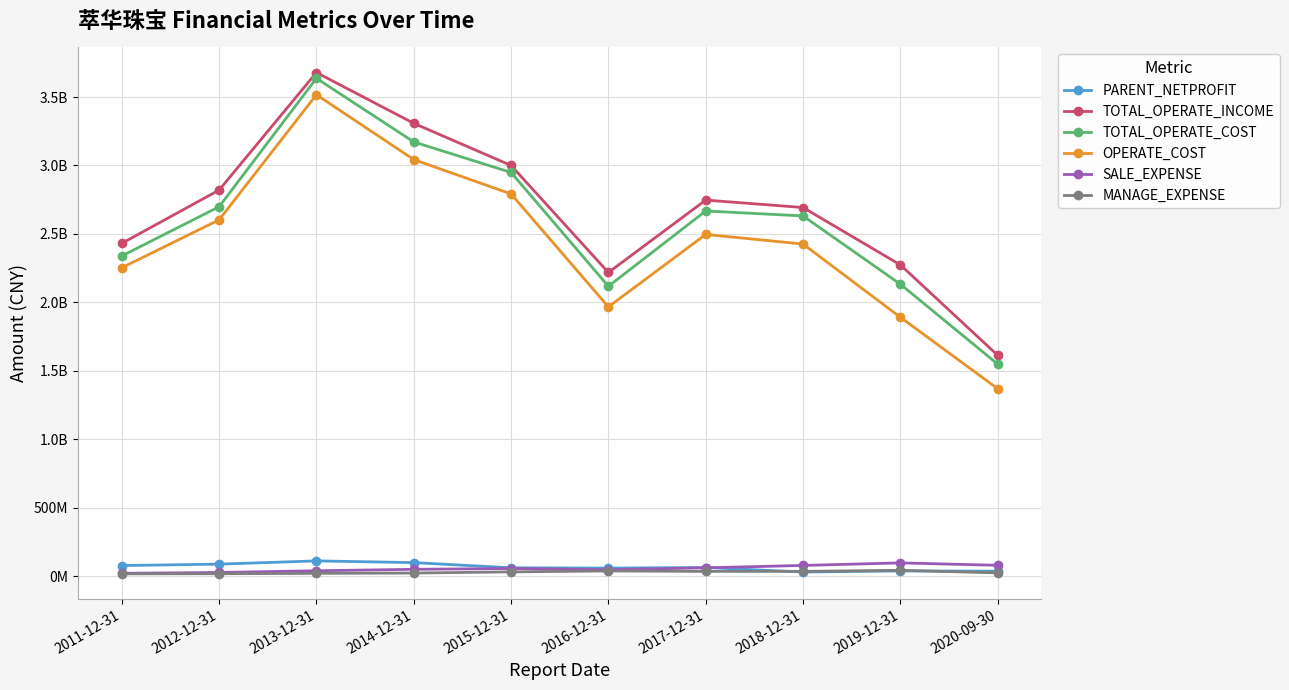

Which series changed the most between 2014-12-31 and 2018-12-31?

OPERATE_COST